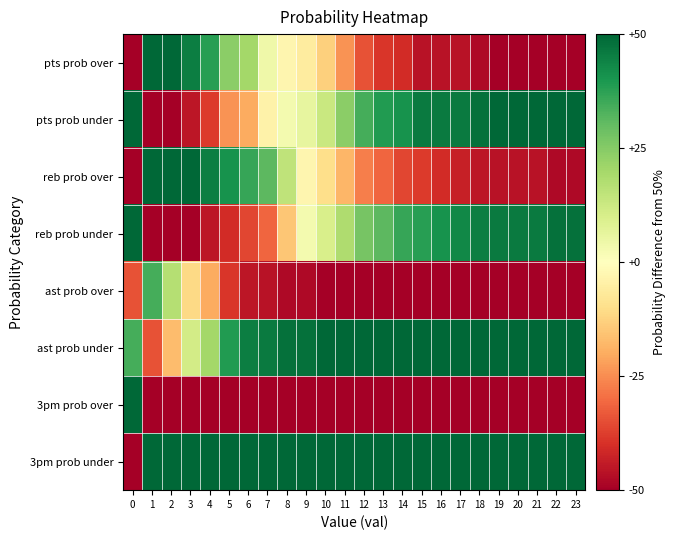

How many series are shown in this chart?

8